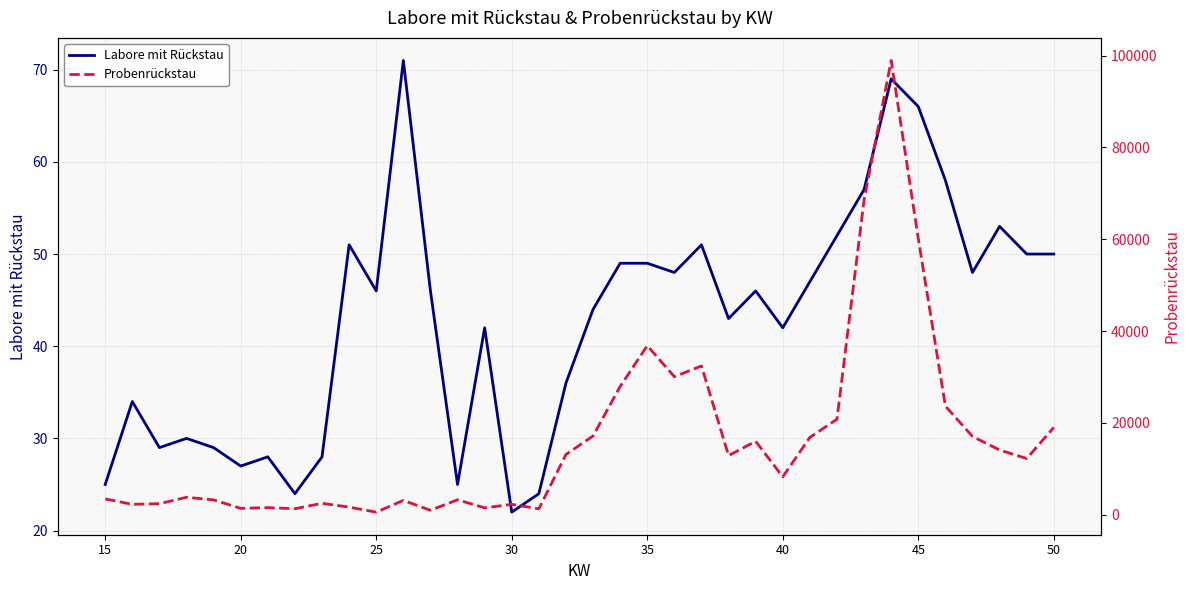

What is the difference between the maximum and second lowest values in the Labore mit Rückstau series?

47